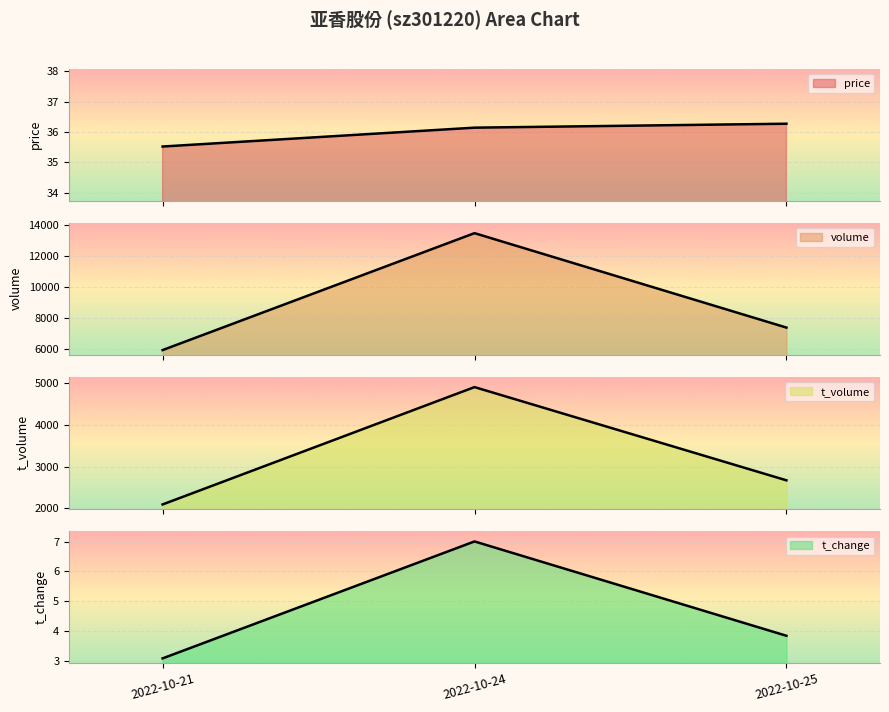

At how many categories does at least one series exceed 12799?

1